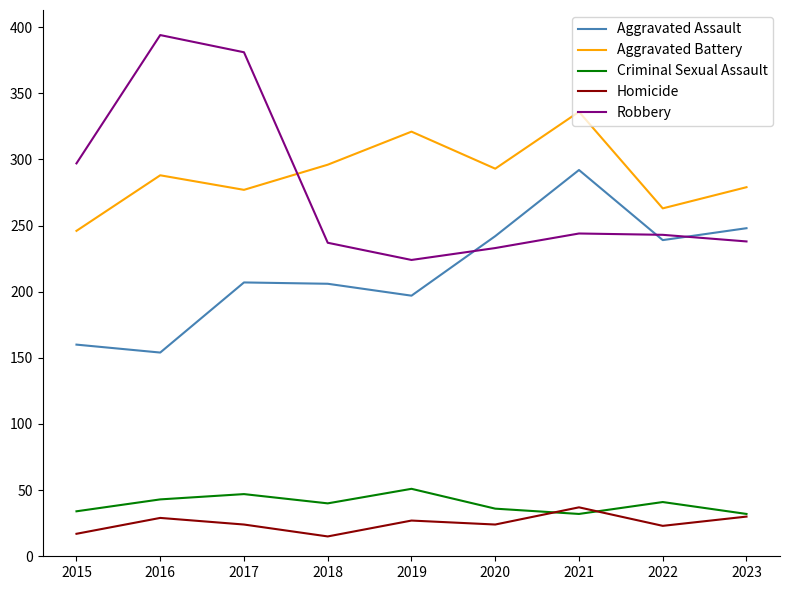

Which series has the largest total across all categories?

Aggravated Battery